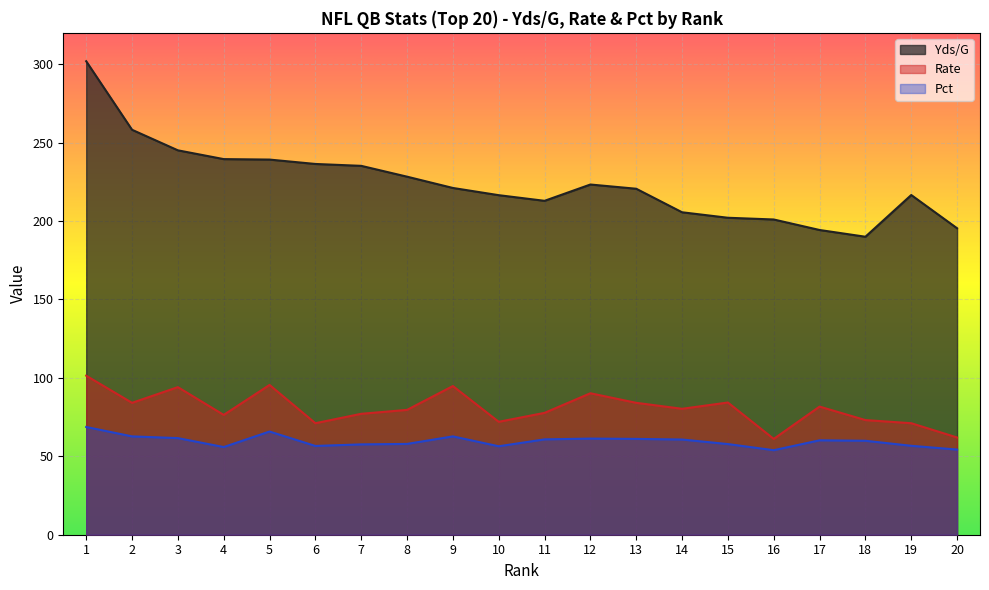

True or false: Pct has more than 1 interior local peaks.

True